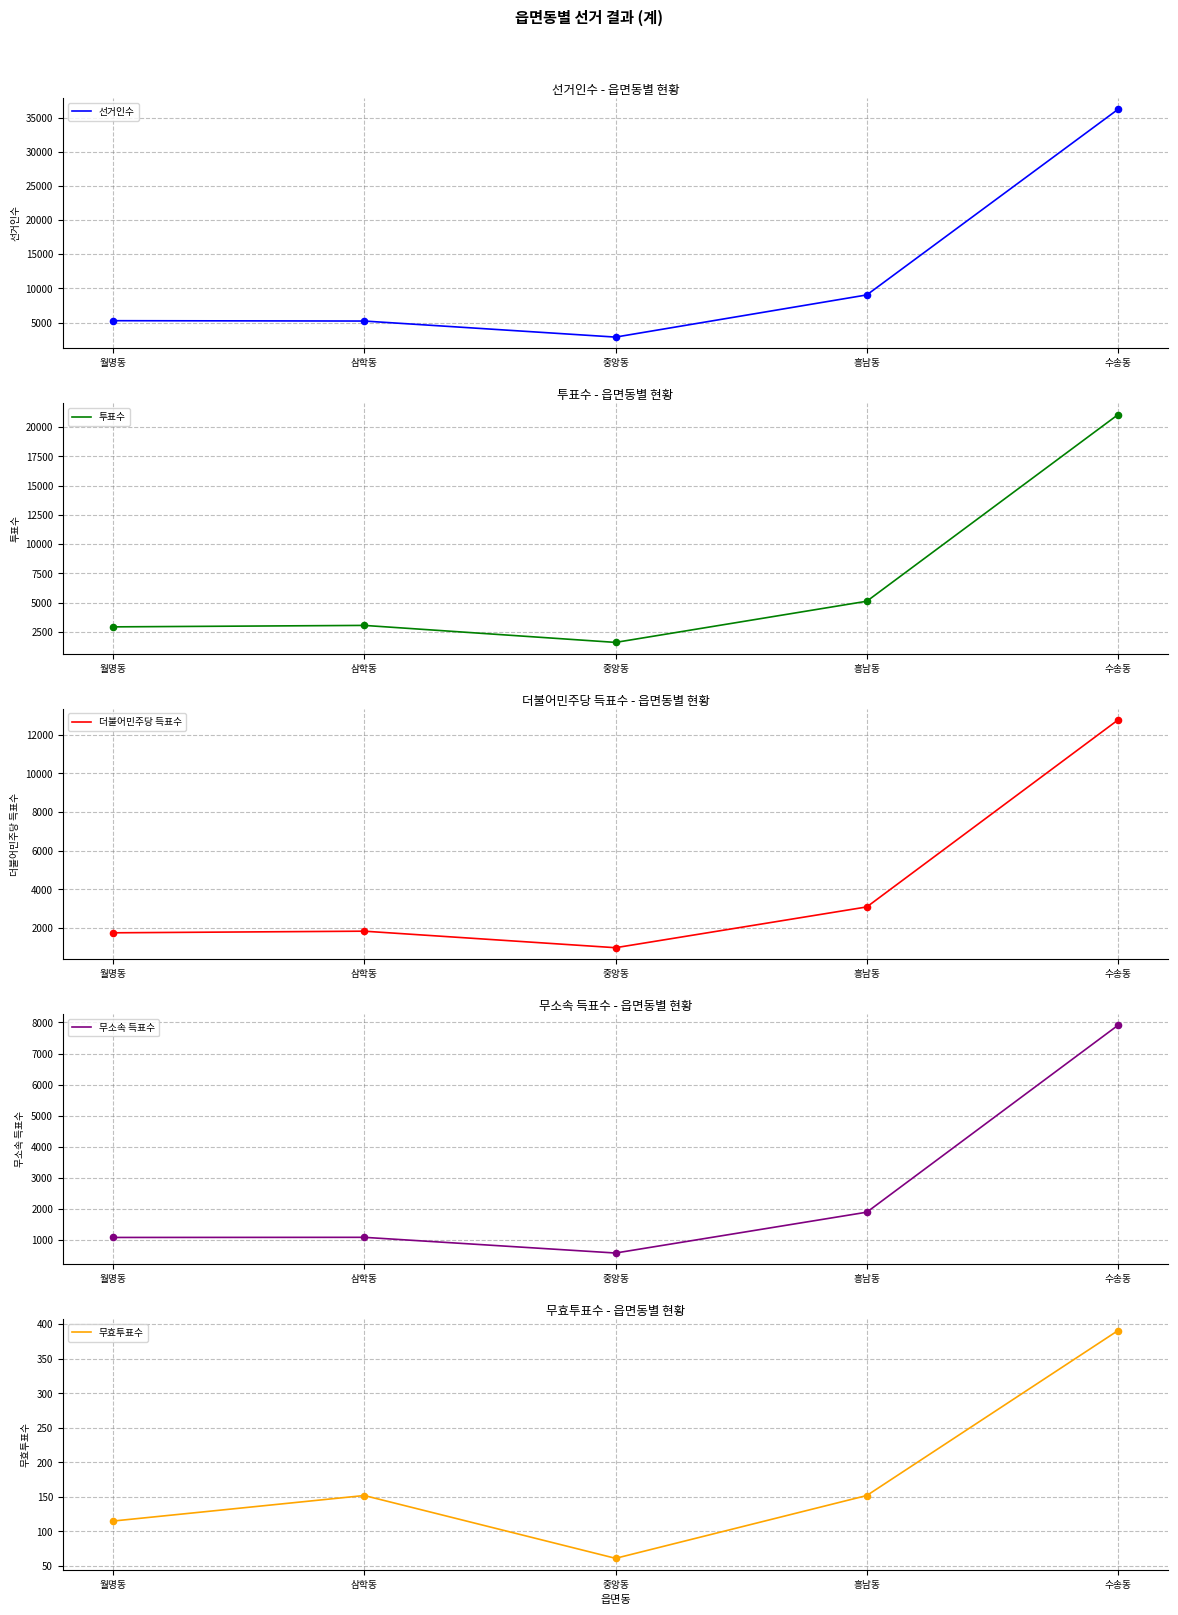

Which series contains the lowest Y value?

무효투표수